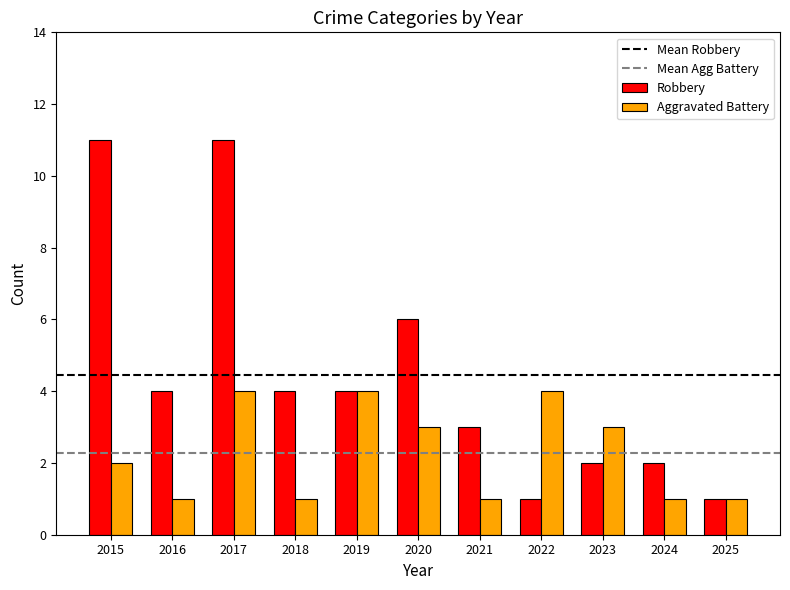

Which series has the largest range (max minus min)?

Robbery